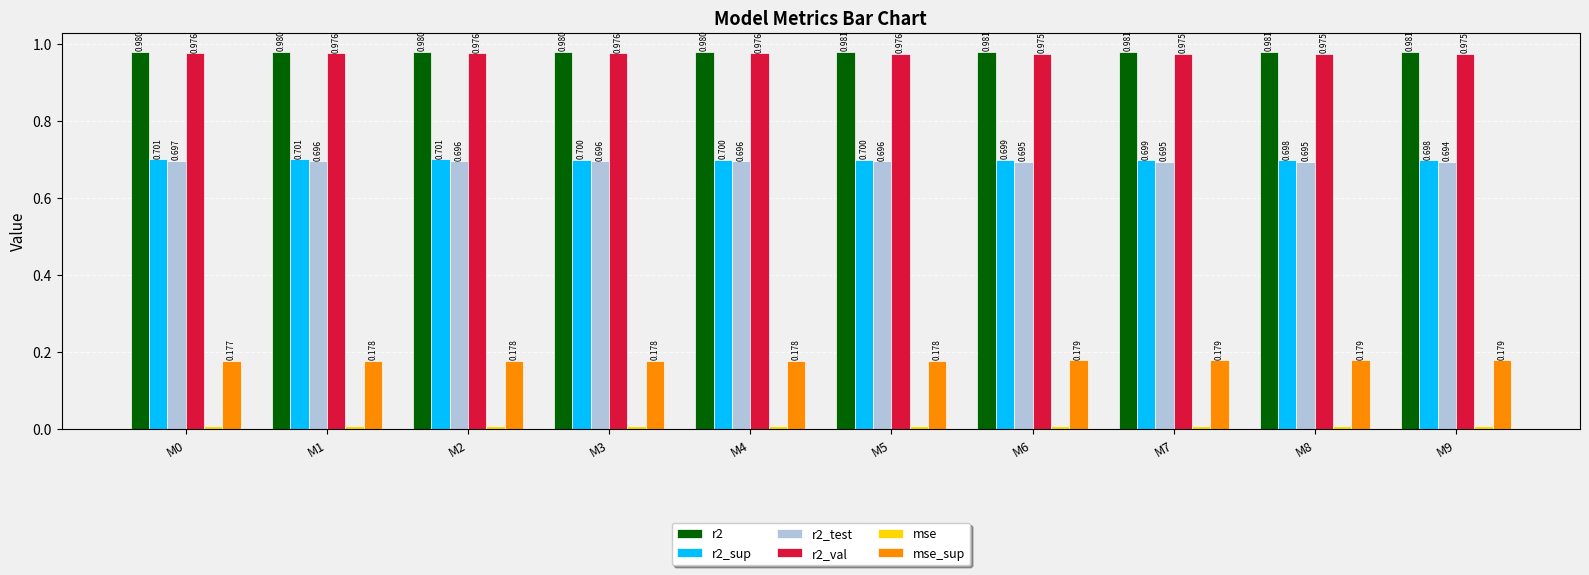

Is the value of r2_val at M8 greater than the value of r2_test at M9?

Yes